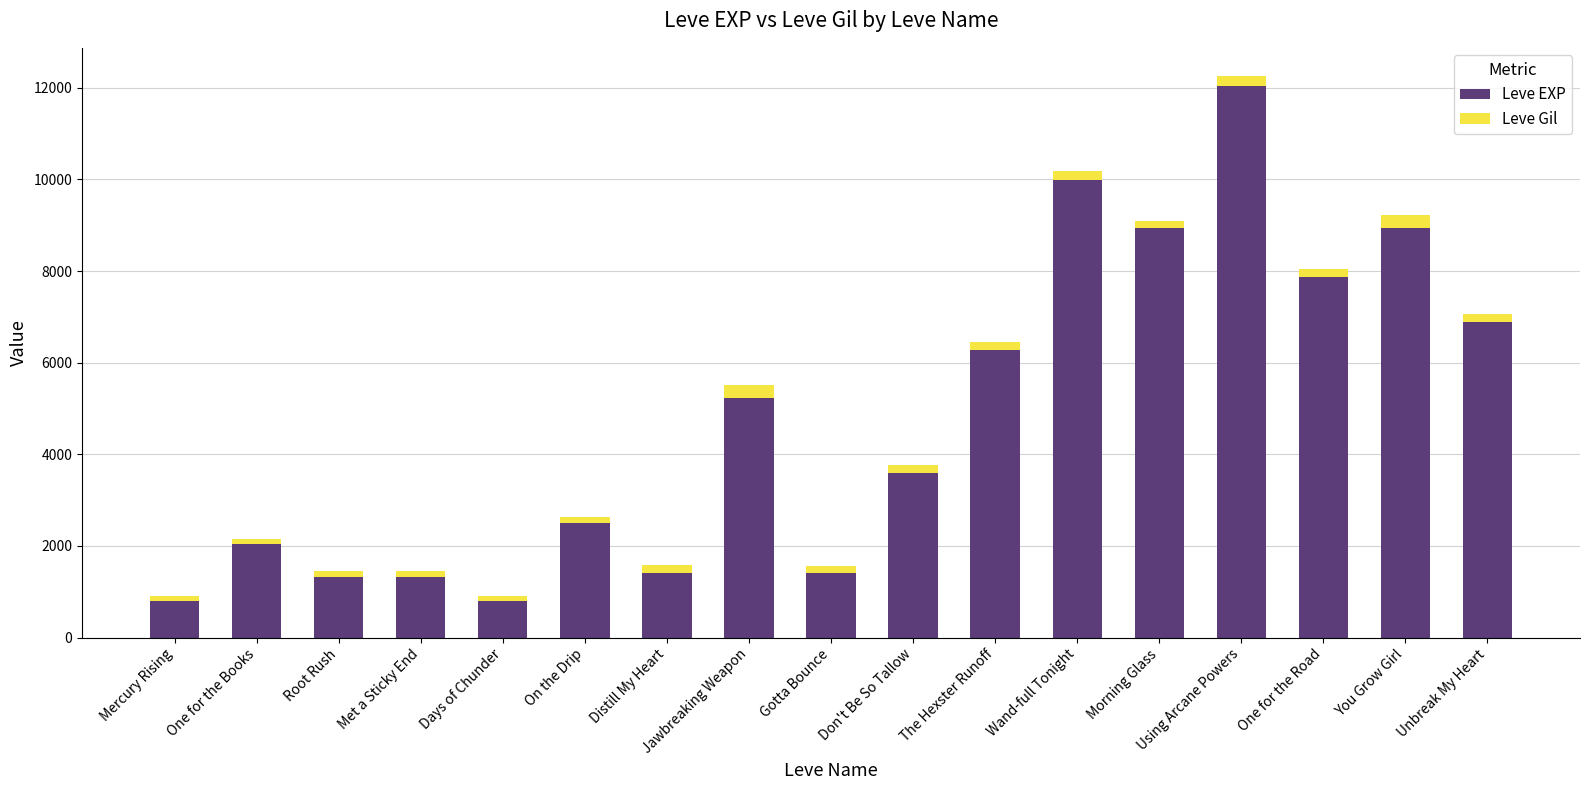

What are all the series names shown in the legend?

Leve EXP, Leve Gil